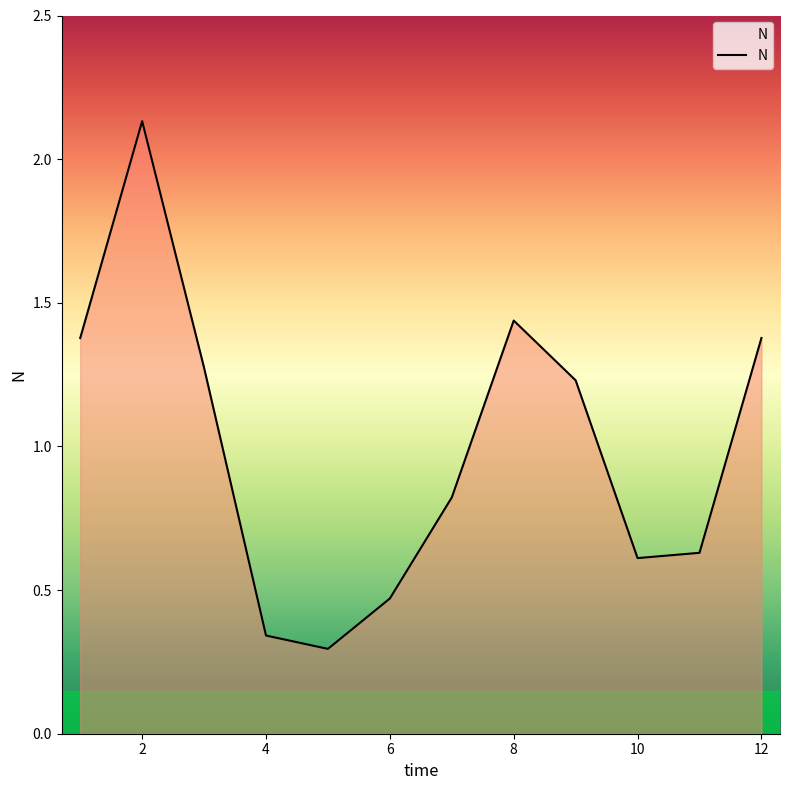

What is the difference between the maximum and minimum values?

1.8